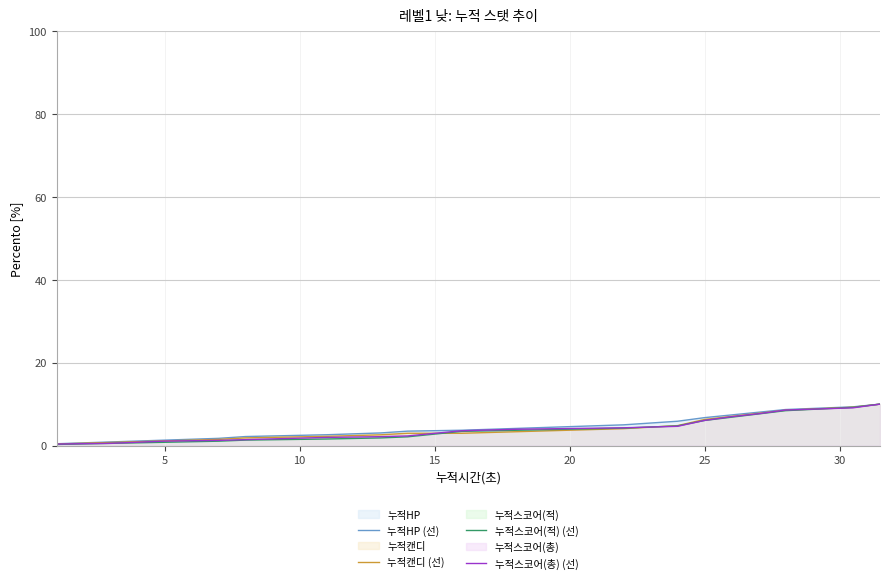

What is the maximum value shown in the chart?

10.0